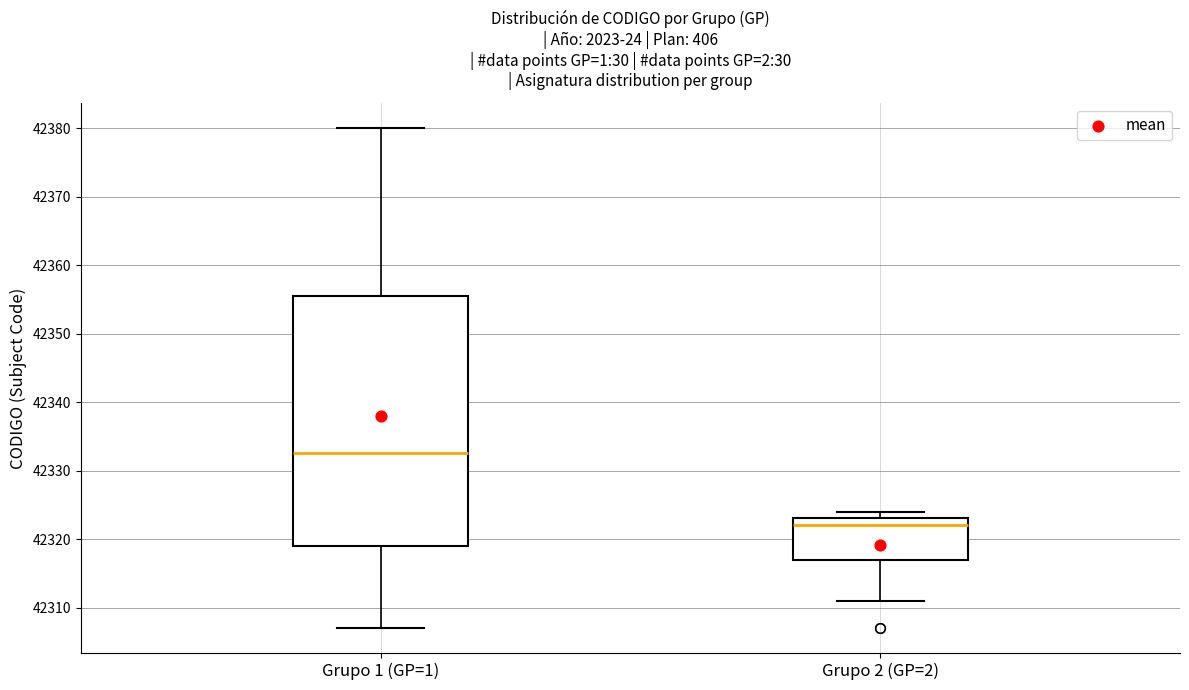

Which box is the tallest, from its lower edge to its upper edge?

Grupo 1 (GP=1)